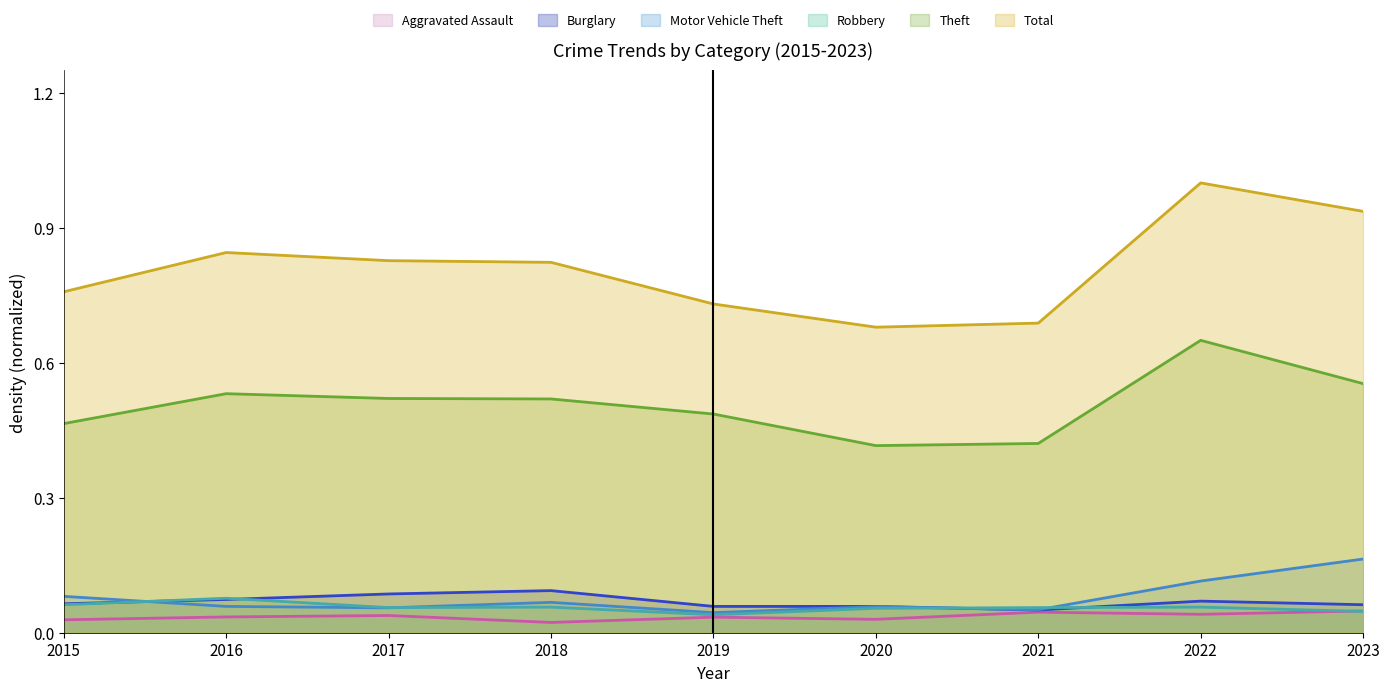

What is the sum of the Aggravated Assault values at 2015 and 2017?

0.1